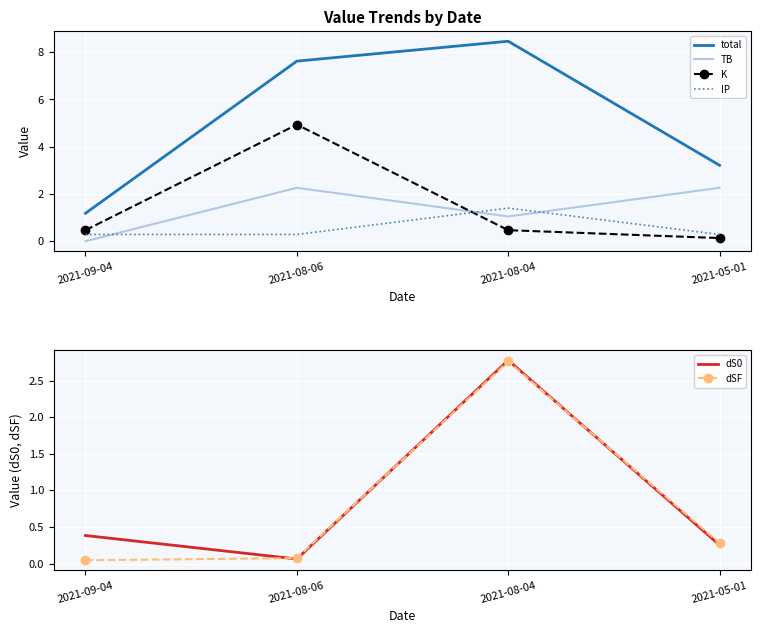

Which series has the largest range (max minus min)?

total